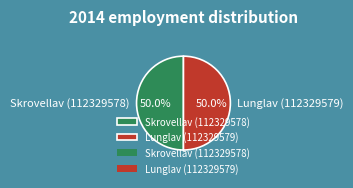

How much of the chart is everything except Skrovellav (112329578)?

50.0%